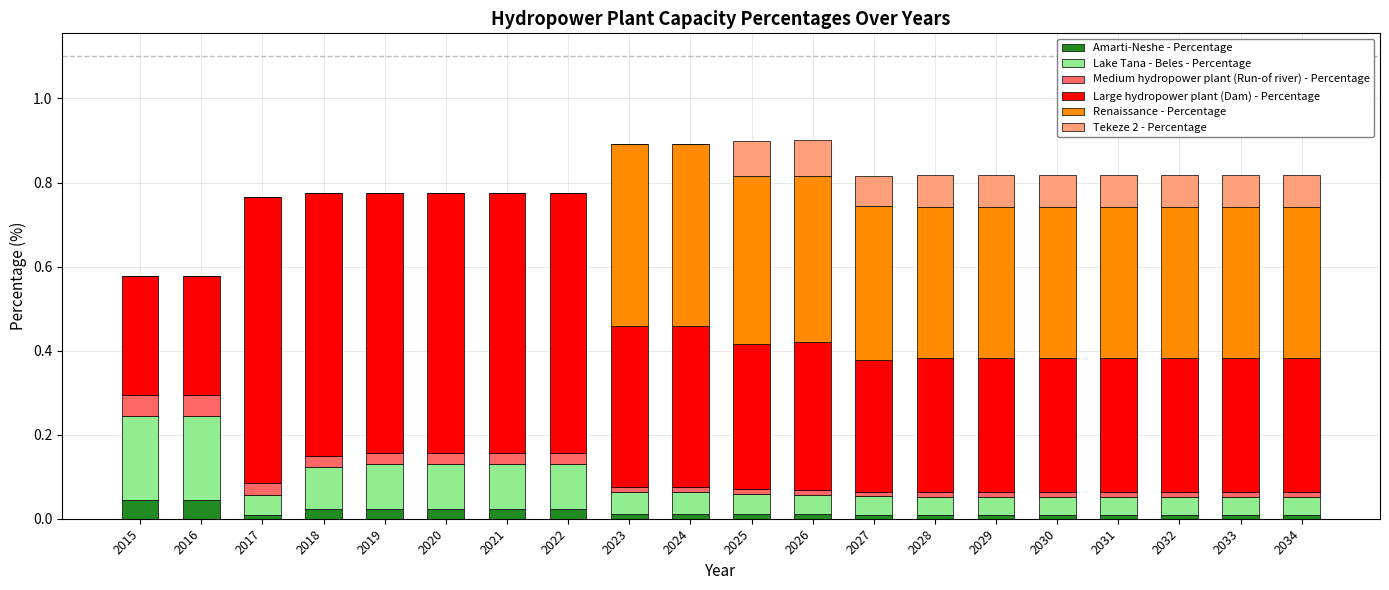

Are the bars horizontal?

No